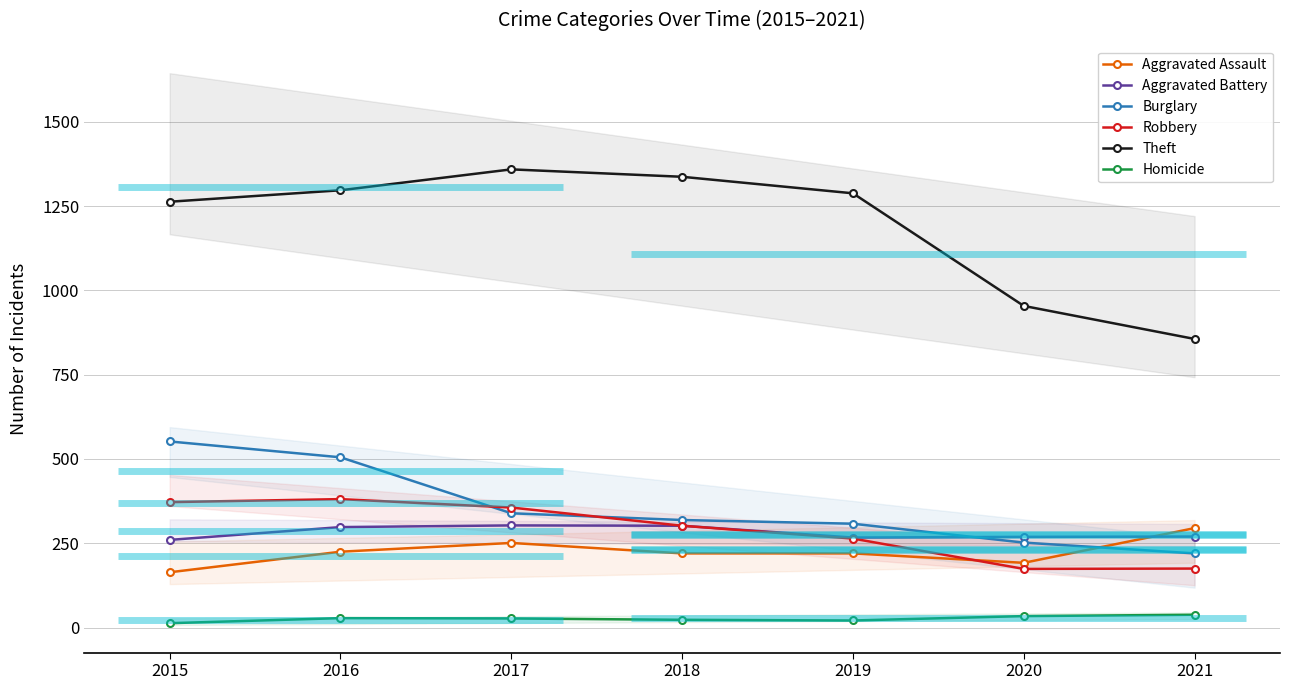

What is the difference between the Aggravated Assault values at 2016 and 2020?

33